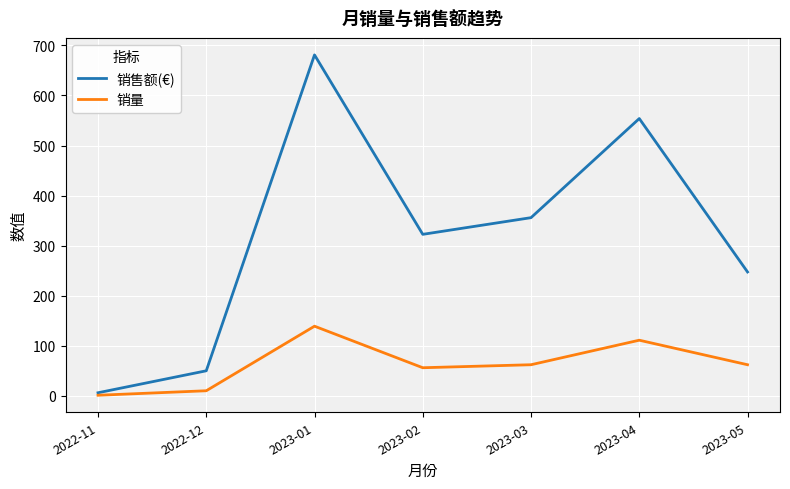

At 2023-03, list the series in order from smallest to largest.

销量, 销售额(€)